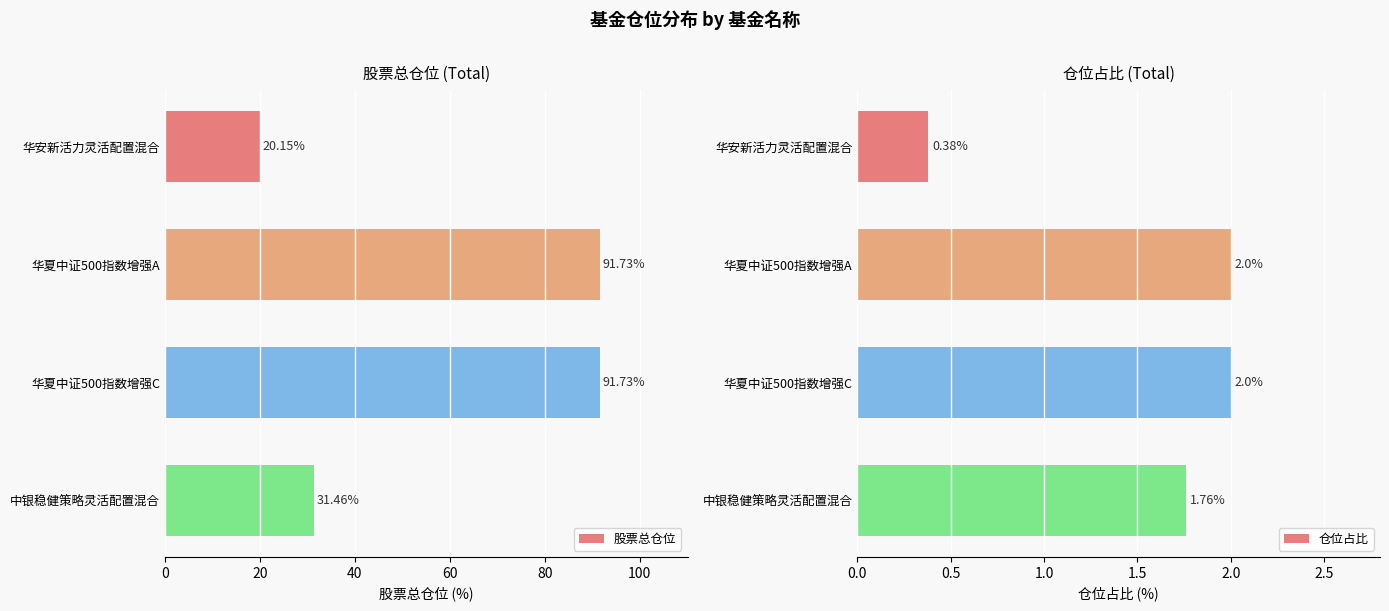

What is the value of the 仓位占比 bar at the 1st from the left?

0.4